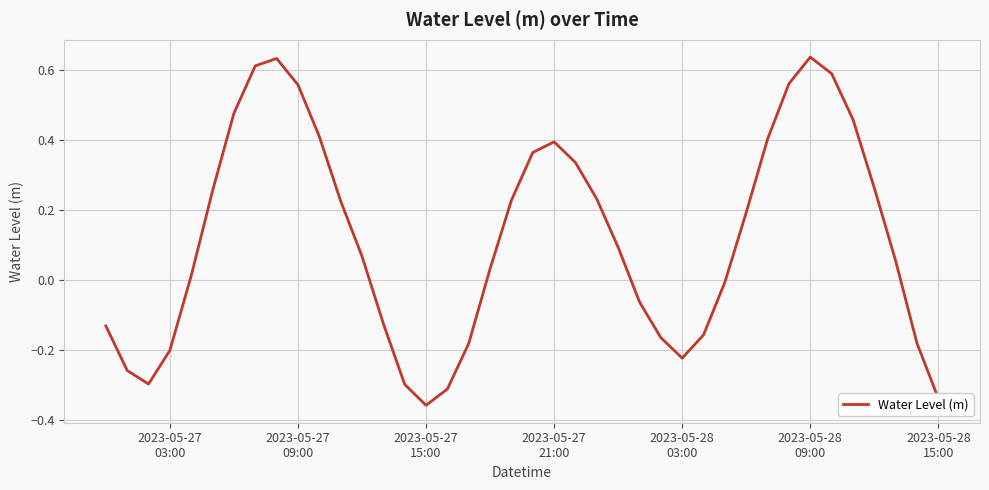

Is this an area chart (filled region under the line)?

No